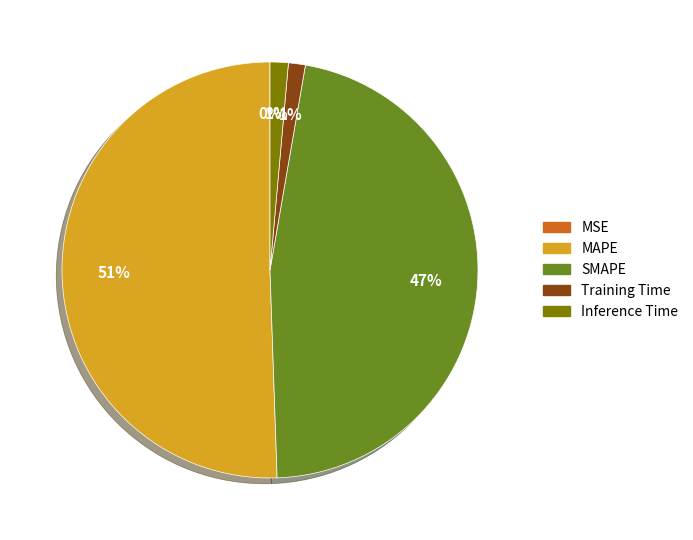

Is there any slice that represents more than half of the pie?

Yes